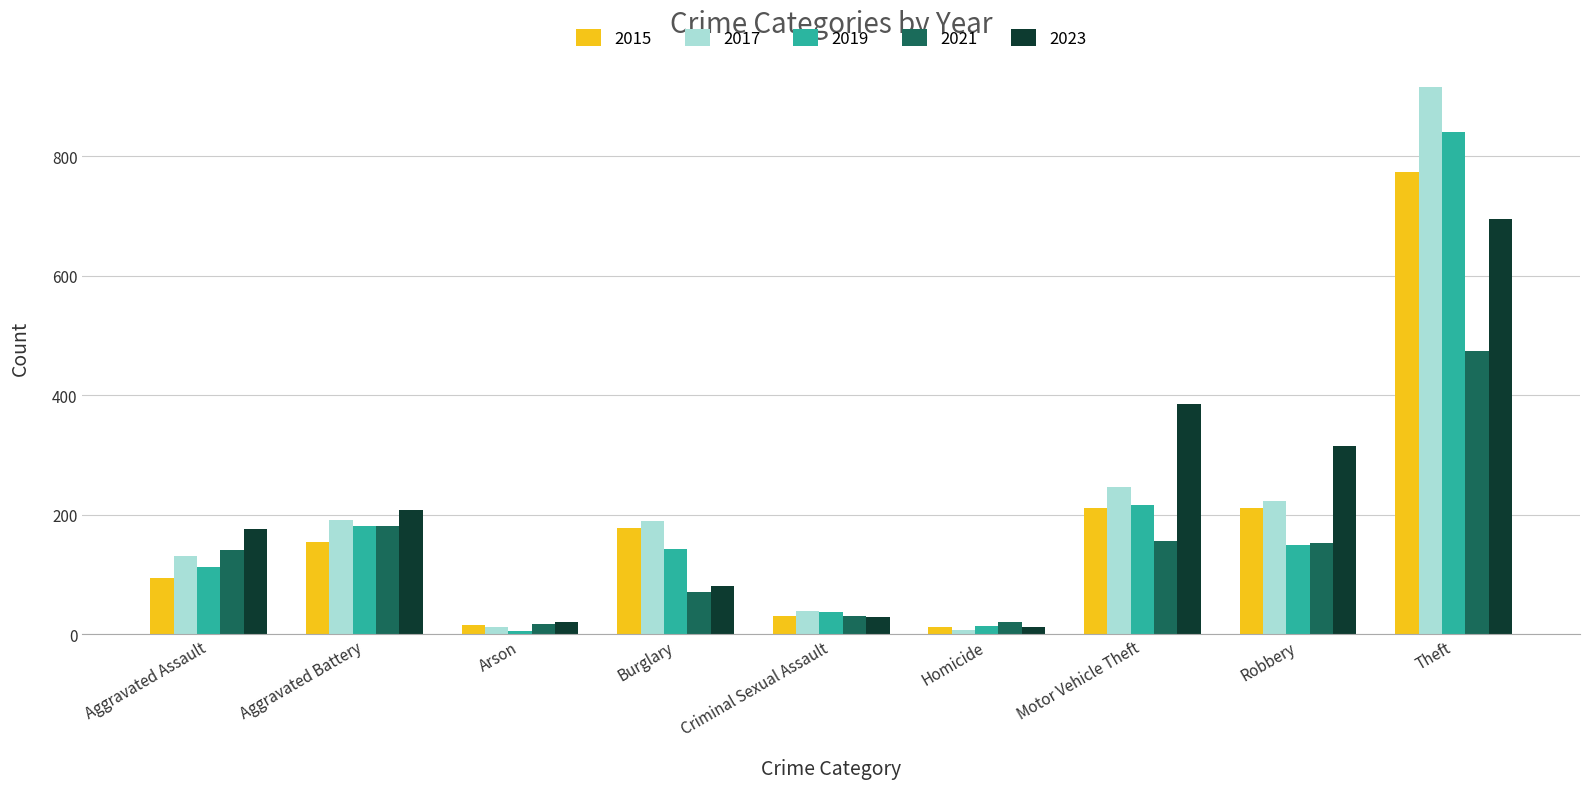

List the series in order of their peak value, highest first.

2017, 2019, 2015, 2023, 2021